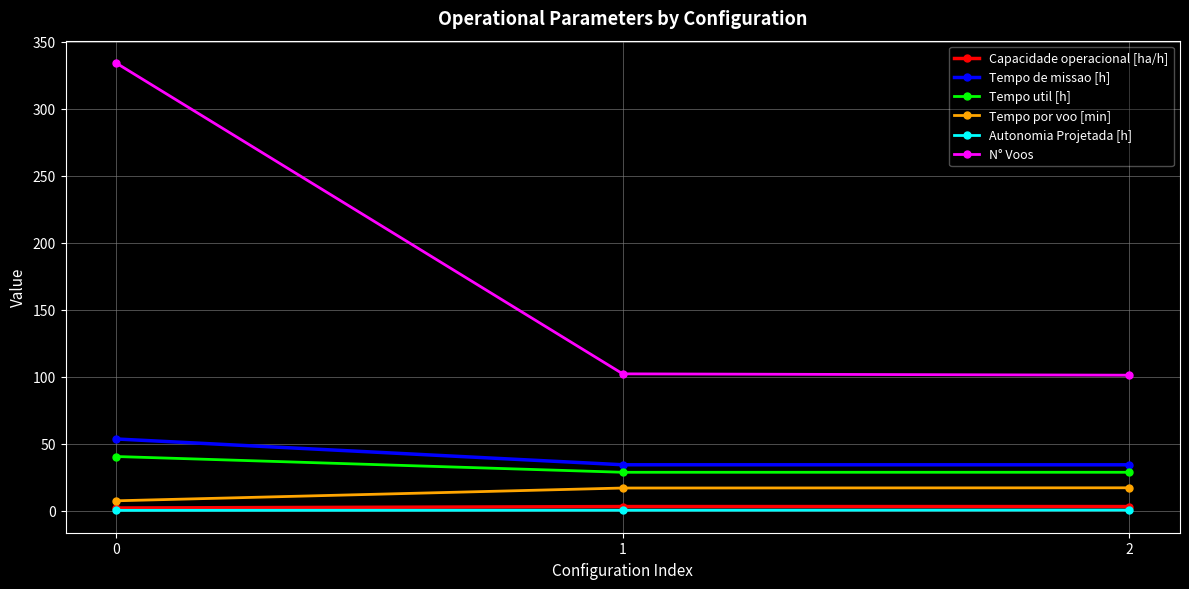

Is this an area chart (filled region under the line)?

No